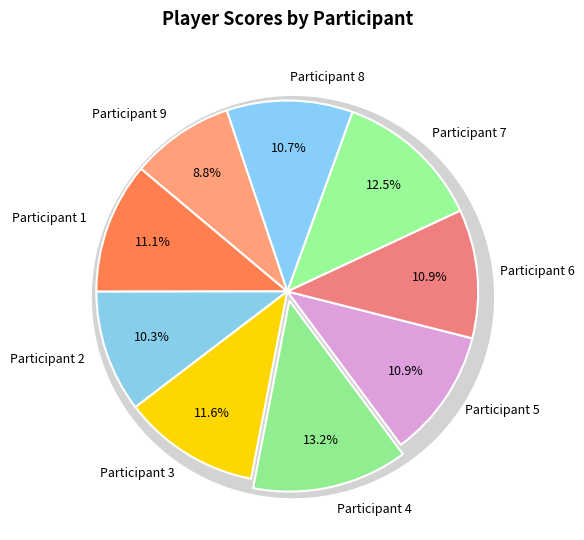

What portion of the pie excludes Participant 5?

89.1%